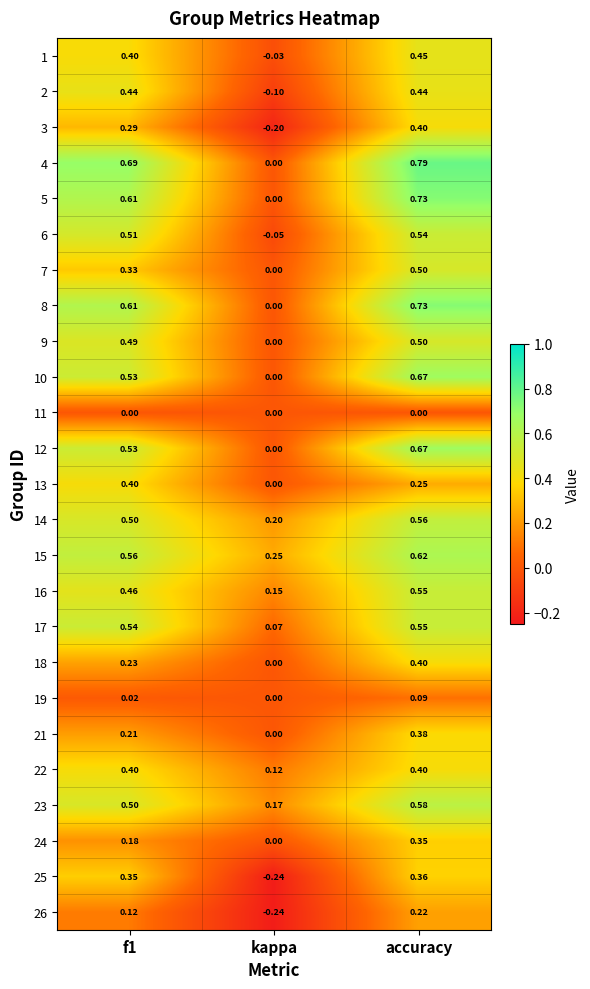

Where is 4 nearest to the value 0?

kappa